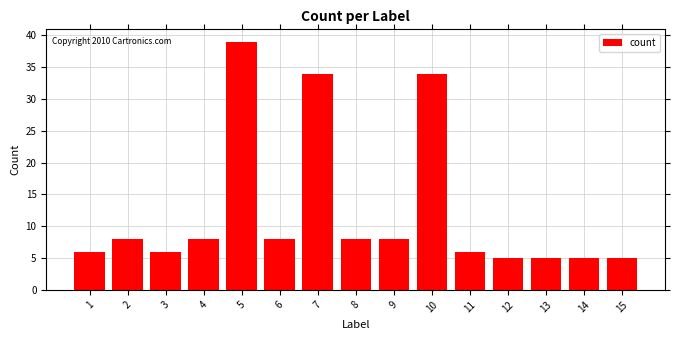

What is the smallest value displayed?

5